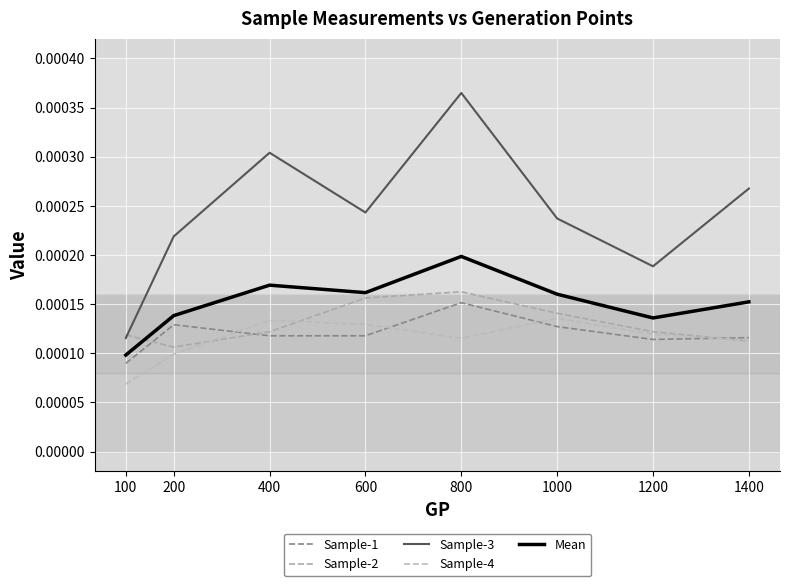

How many interior local peaks does the Mean series have?

2